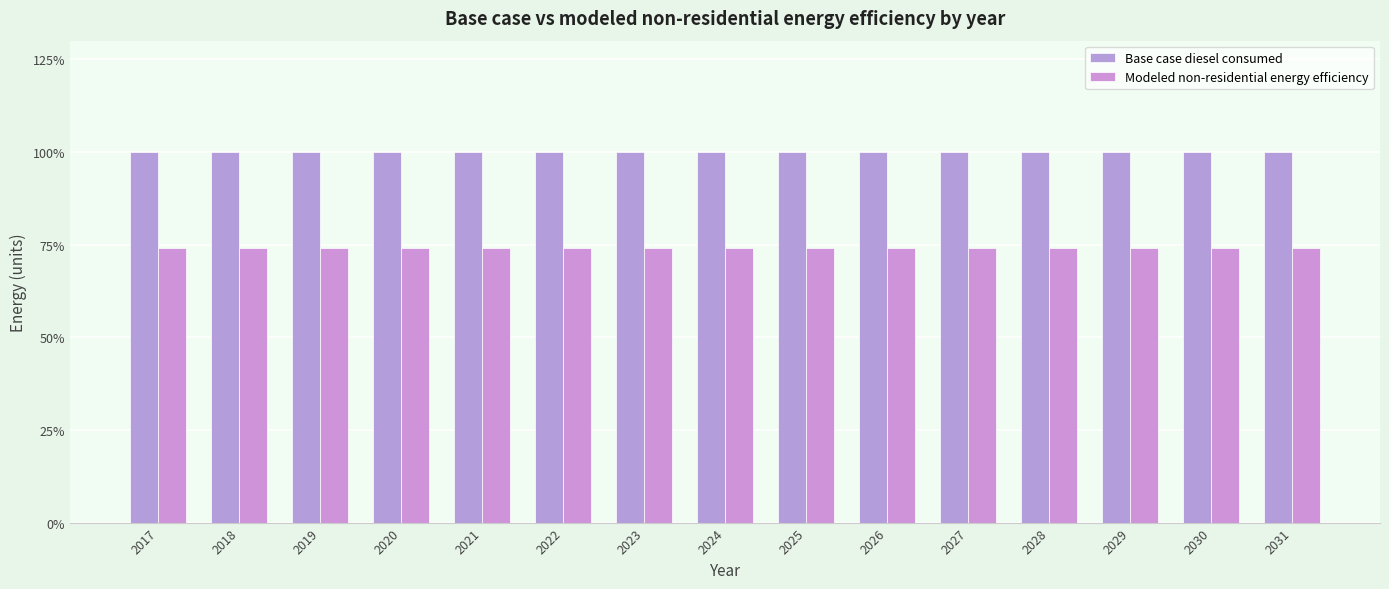

Which label corresponds to the smallest value in the chart?

2017